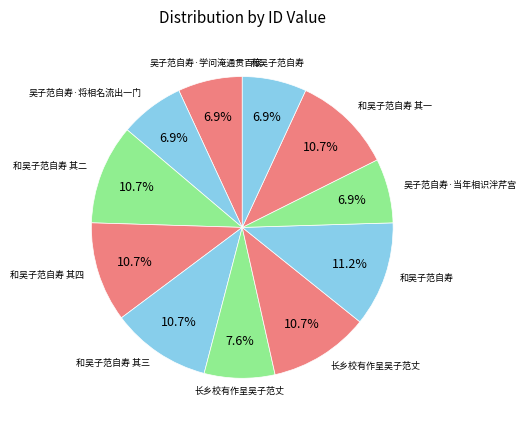

Which slice is the largest?

和吴子范自寿